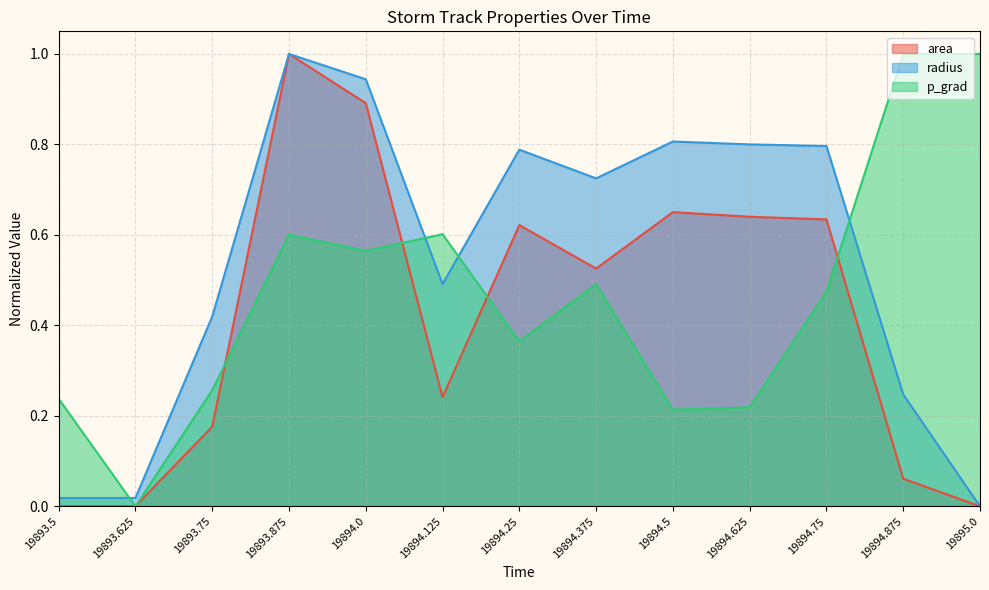

How many distinct data groups are displayed?

3